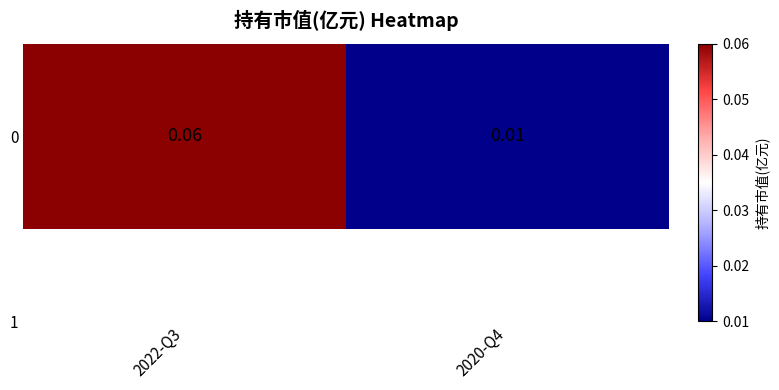

Rank the categories by value from highest to lowest.

2022-Q3, 2020-Q4